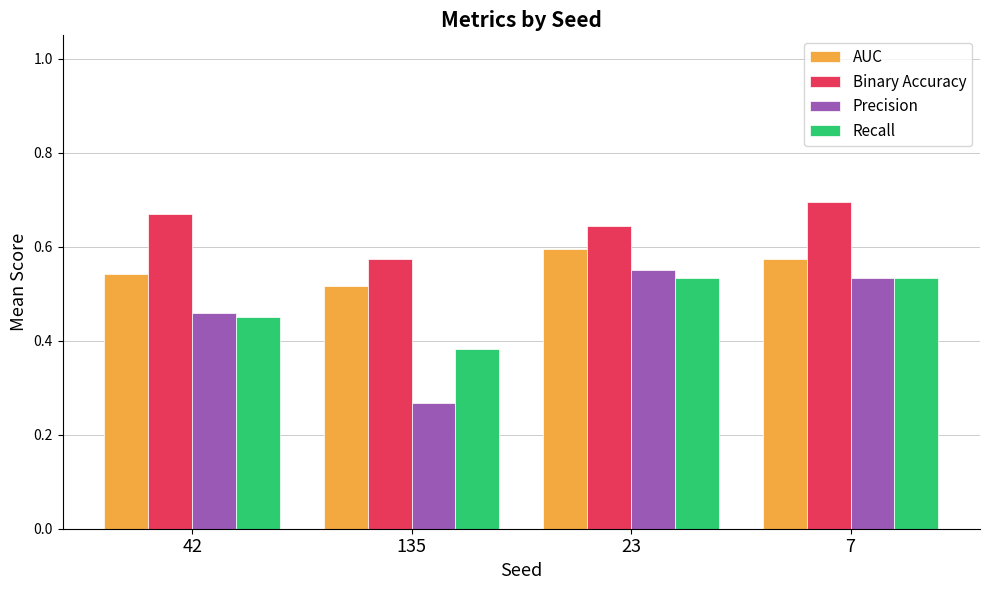

True or false: Binary Accuracy has a value of 0.8 at 135.

False